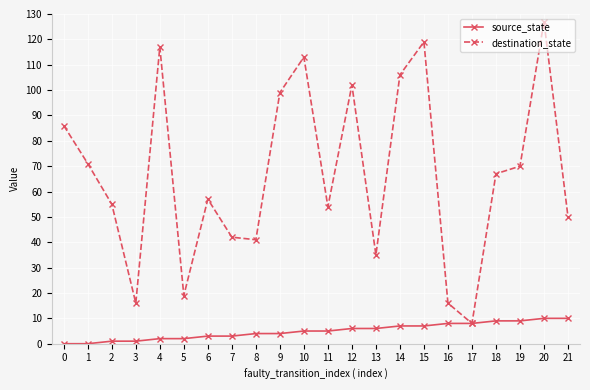

How many data points does each series have?

22